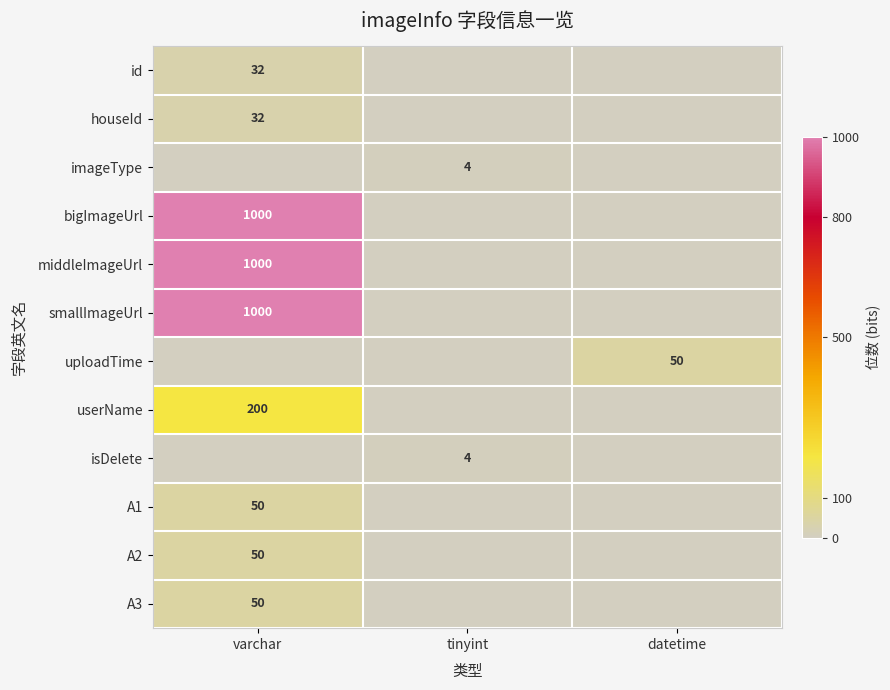

How many data points does each series have?

3